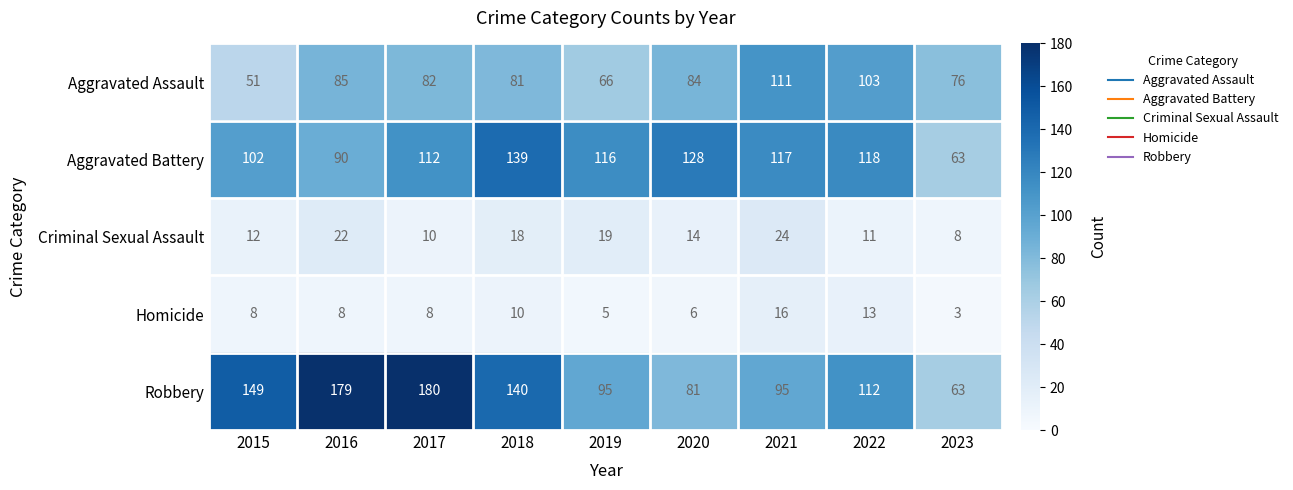

Is it true that Aggravated Assault equals 84 at 2020?

True